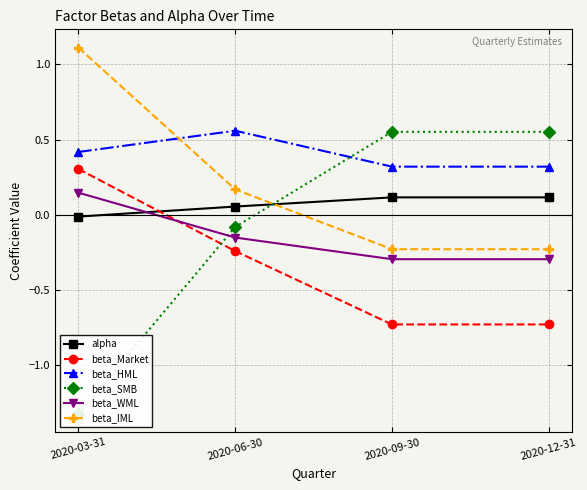

What is the value of the beta_WML point at the 1st from the left?

0.1